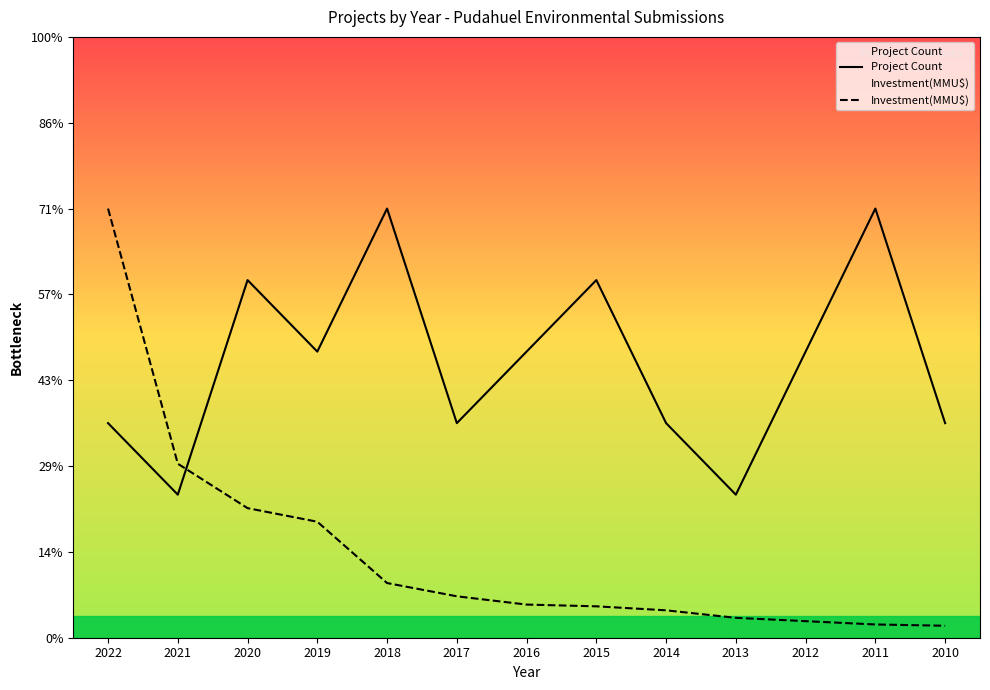

List the series in order of their overall mean, highest first.

Project Count, Investment(MMU$)